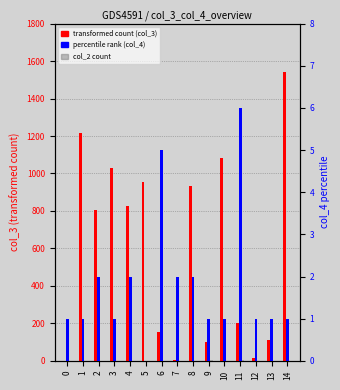

Which series has the widest spread of values?

transformed count (col_3)